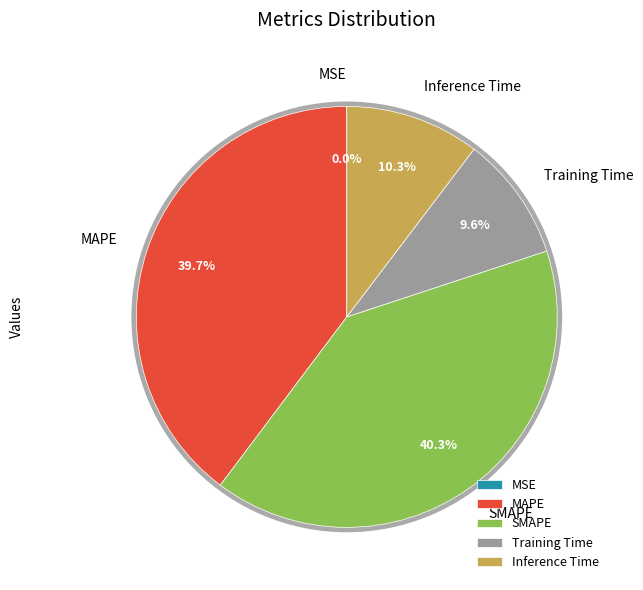

True or false: Training Time accounts for 10% of the total.

True